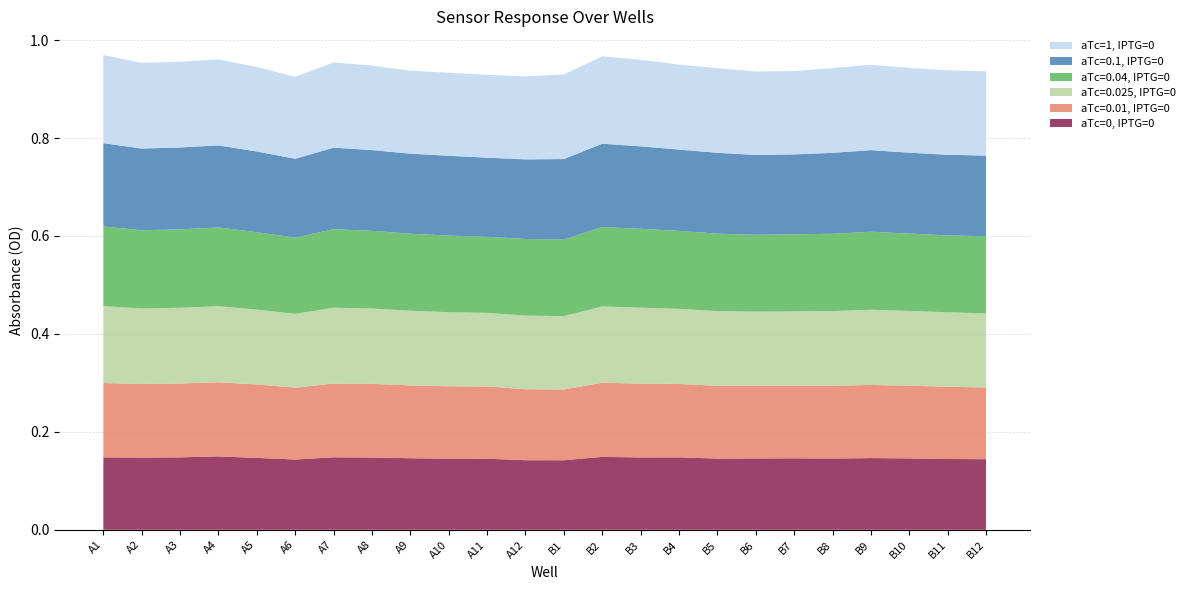

Reading left to right, extract all data points from this chart.

aTc=0, IPTG=0: 0.1	0.1	0.1	0.1	0.1	0.1	0.1	0.1	0.1	0.1	0.1	0.1	0.1	0.1	0.1	0.1	0.1	0.1	0.1	0.1	0.1	0.1	0.1	0.1
aTc=0.01, IPTG=0: 0.2	0.2	0.2	0.2	0.2	0.1	0.2	0.2	0.1	0.1	0.1	0.1	0.1	0.2	0.2	0.1	0.1	0.1	0.1	0.1	0.1	0.1	0.1	0.1
aTc=0.025, IPTG=0: 0.2	0.2	0.2	0.2	0.2	0.2	0.2	0.2	0.2	0.2	0.2	0.2	0.1	0.2	0.2	0.2	0.2	0.2	0.2	0.2	0.2	0.2	0.2	0.2
aTc=0.04, IPTG=0: 0.2	0.2	0.2	0.2	0.2	0.2	0.2	0.2	0.2	0.2	0.2	0.2	0.2	0.2	0.2	0.2	0.2	0.2	0.2	0.2	0.2	0.2	0.2	0.2
aTc=0.1, IPTG=0: 0.2	0.2	0.2	0.2	0.2	0.2	0.2	0.2	0.2	0.2	0.2	0.2	0.2	0.2	0.2	0.2	0.2	0.2	0.2	0.2	0.2	0.2	0.2	0.2
aTc=1, IPTG=0: 0.2	0.2	0.2	0.2	0.2	0.2	0.2	0.2	0.2	0.2	0.2	0.2	0.2	0.2	0.2	0.2	0.2	0.2	0.2	0.2	0.2	0.2	0.2	0.2